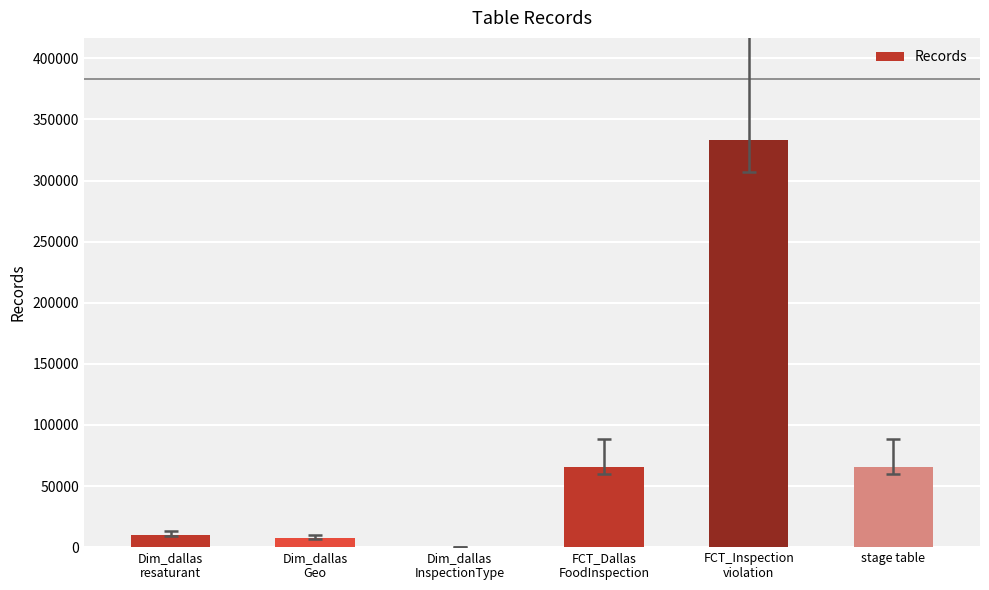

What is the sum of all values?

481595